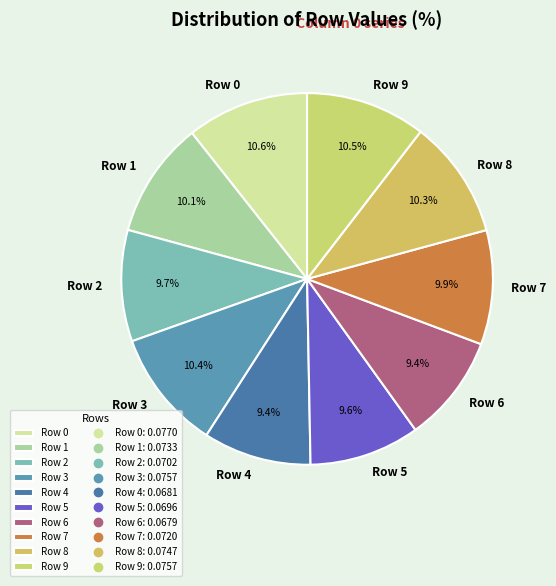

To the nearest percent, what is the difference between the largest and smallest slice percentages?

1%